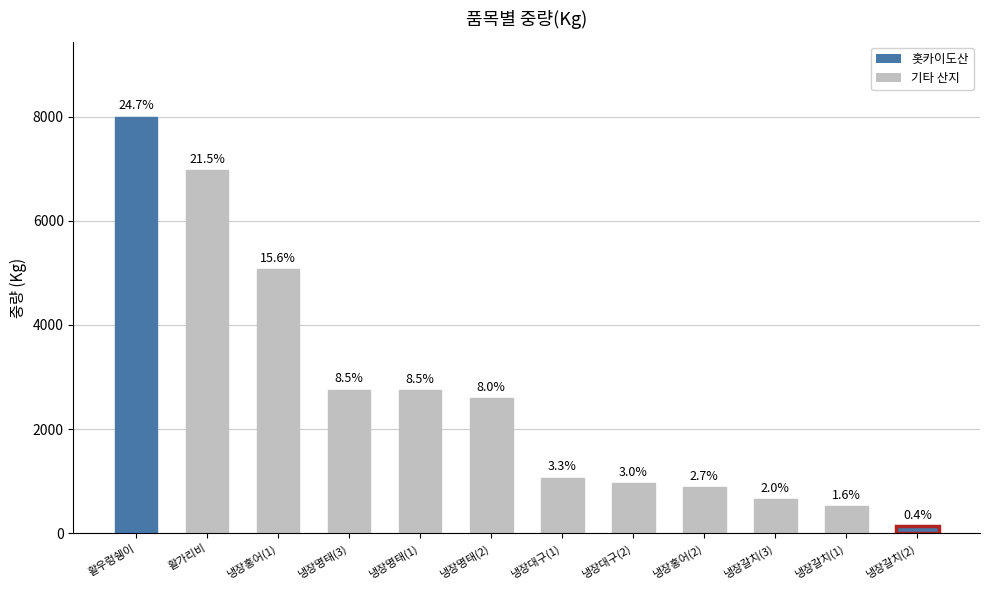

What is the sum of all values?

32403